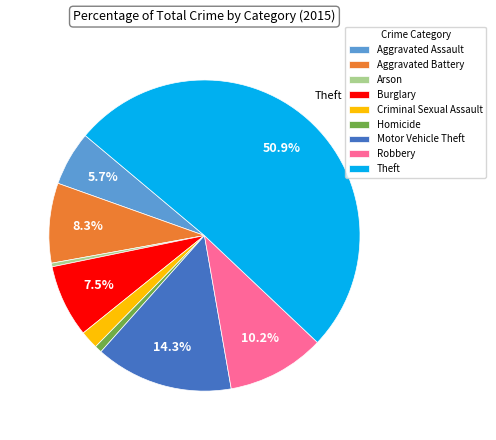

Which slice is the largest?

Theft